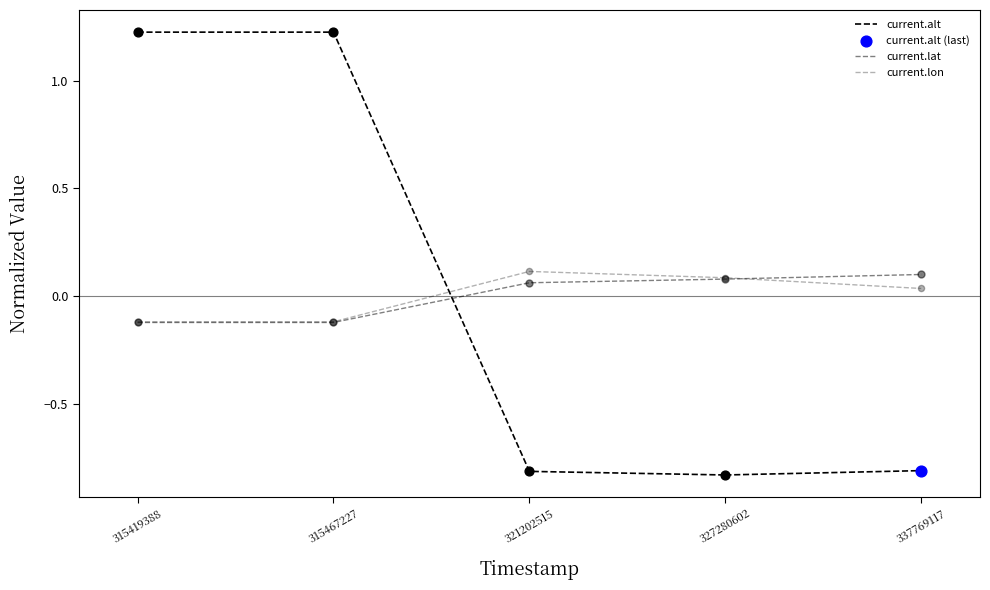

Which series has the widest spread of Y values?

current.lon